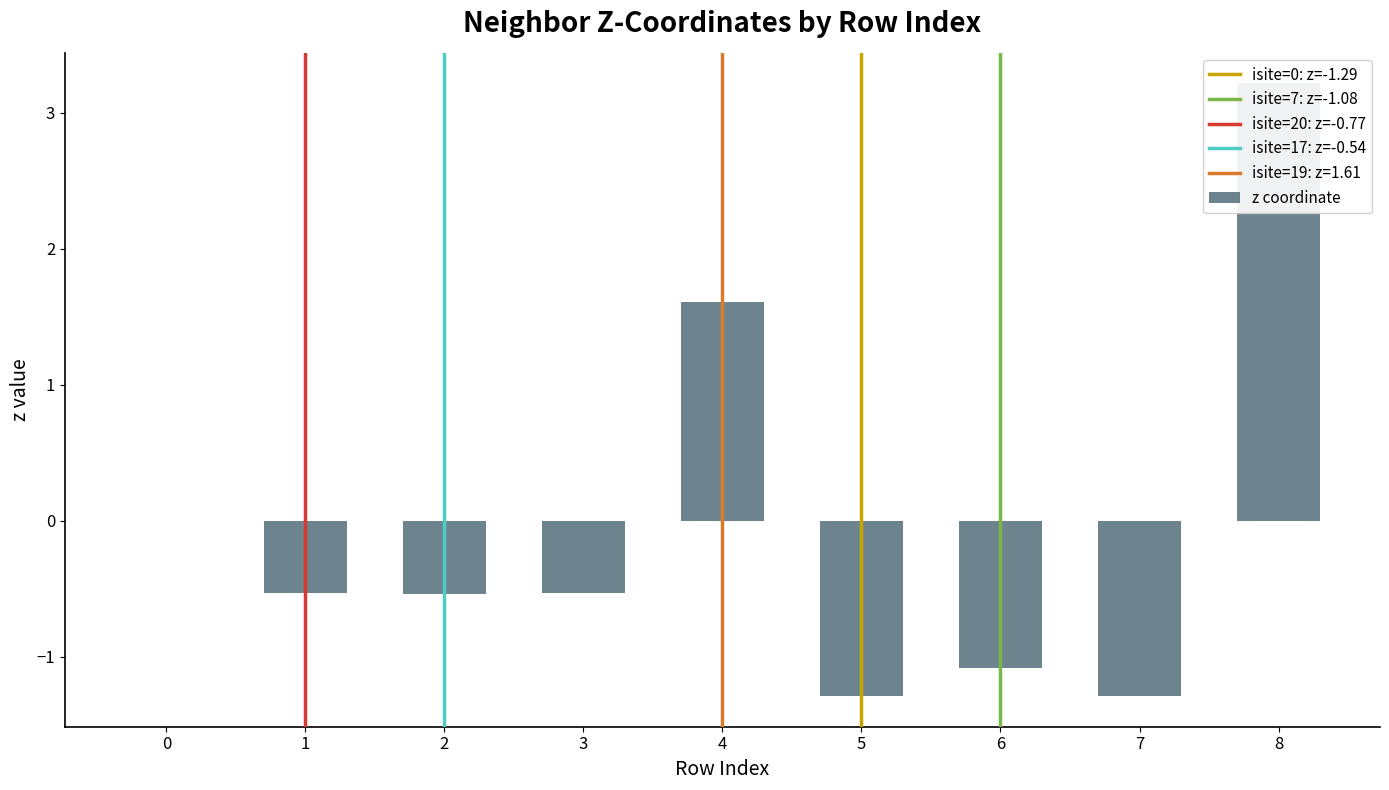

Are the bars grouped side by side (vs. stacked)?

No